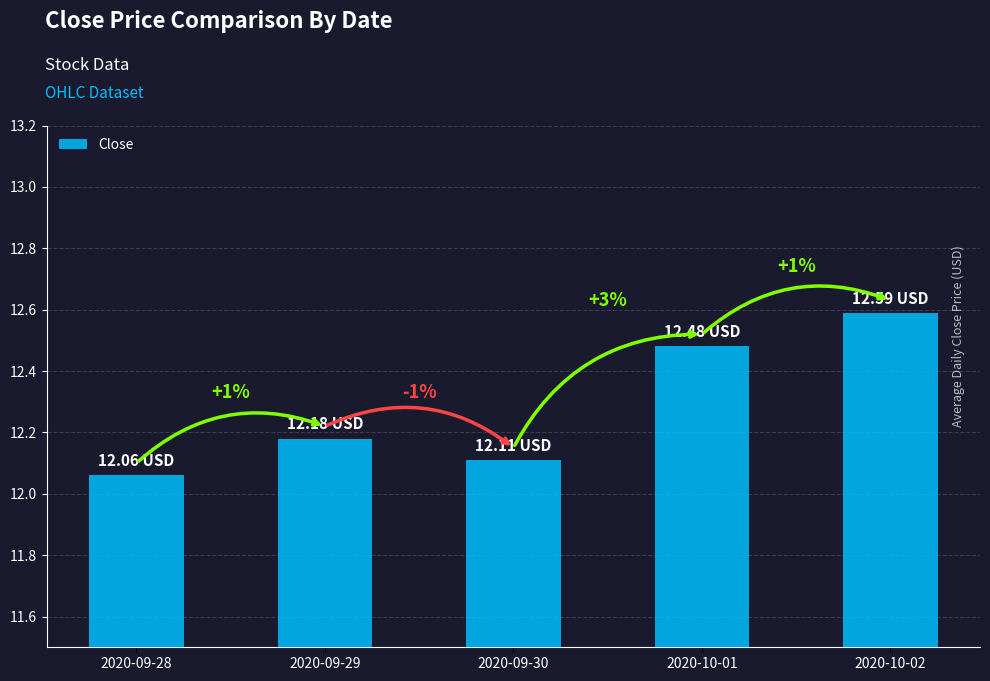

How many bars are there in total?

5